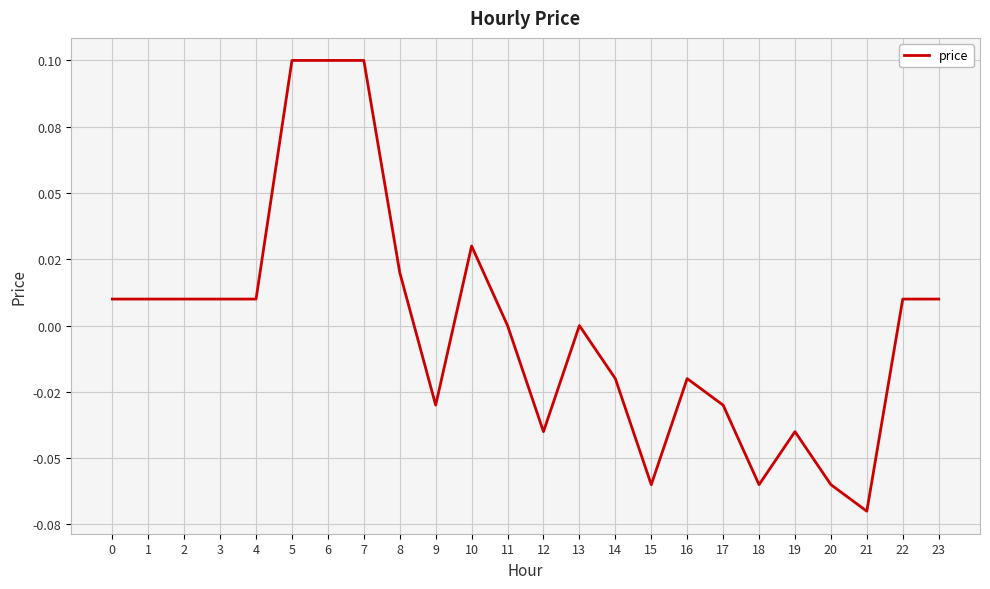

Is this an area chart (filled region under the line)?

No